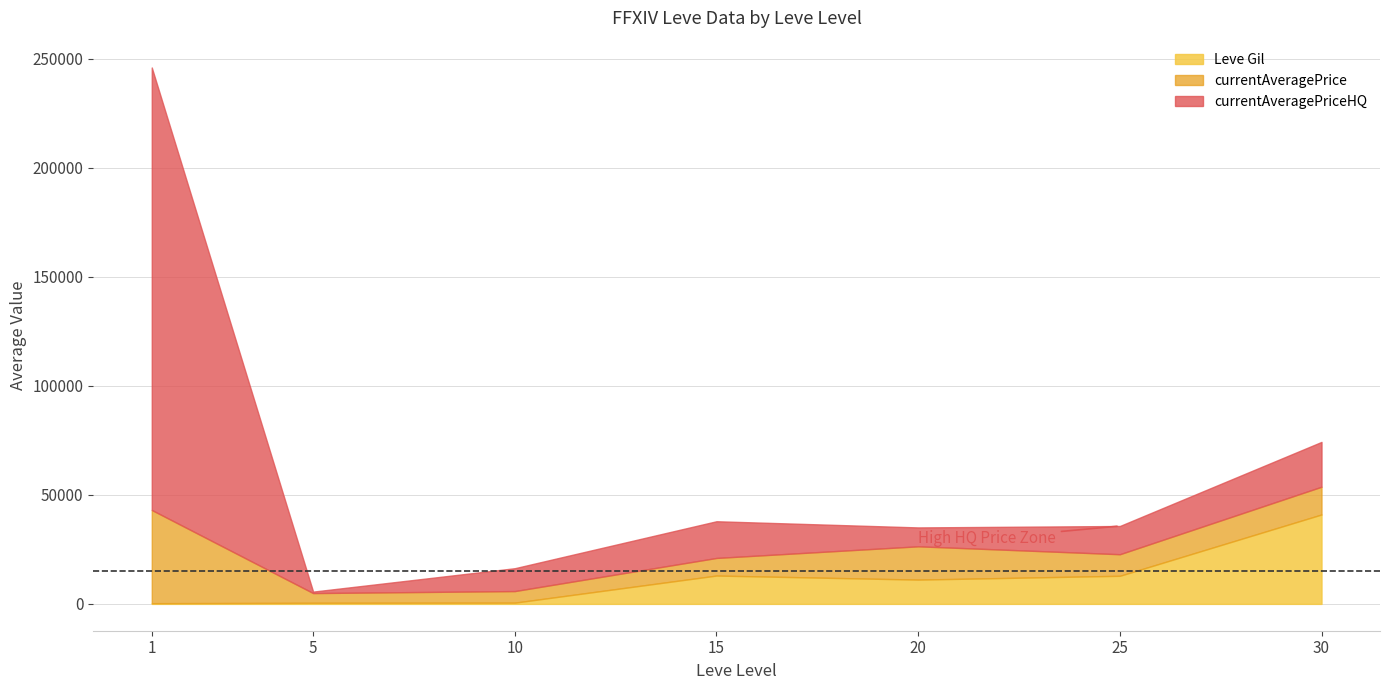

What is the highest value of the Leve Gil series?

41010